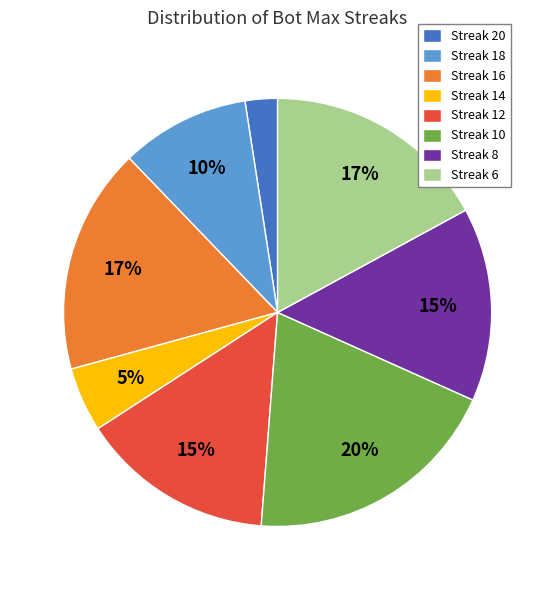

Is it true that Streak 12 is 15% of the pie?

True